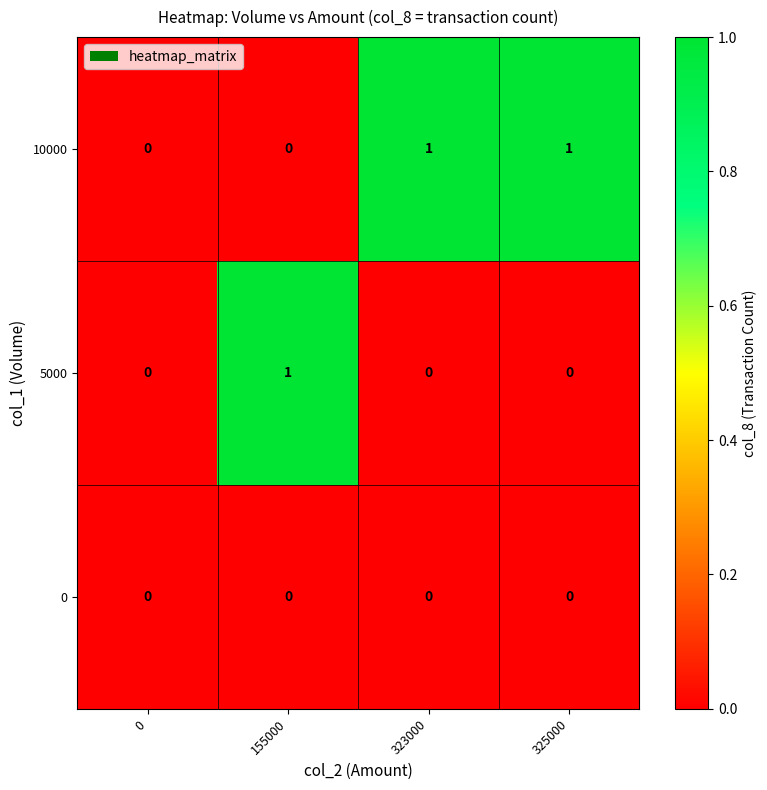

Rank the series by their average value, from lowest to highest.

0, 5000, 10000